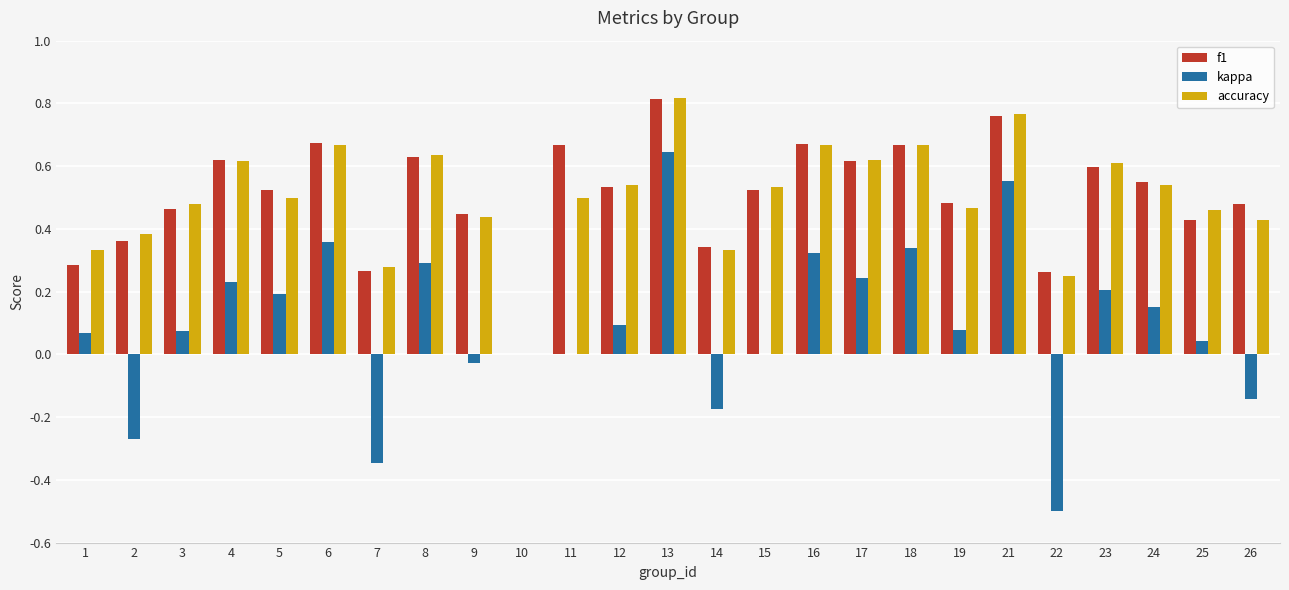

What is the total value across all series at 12?

1.2